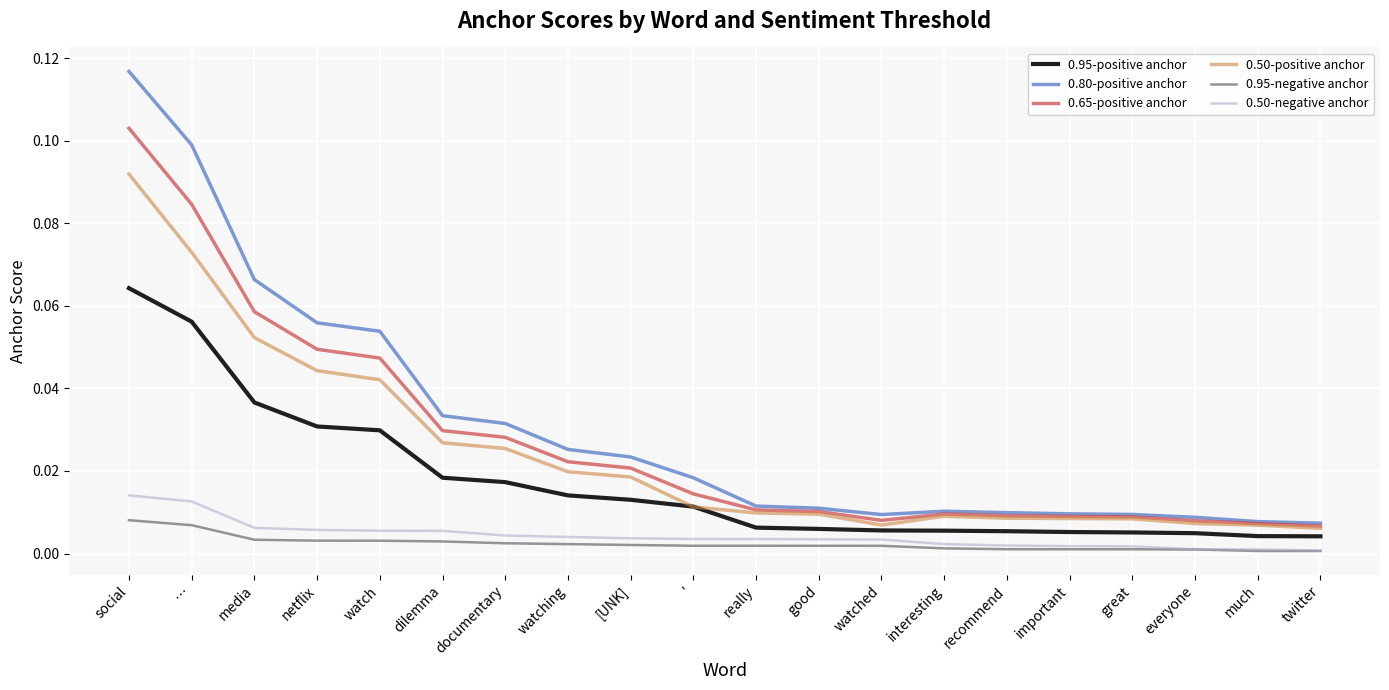

Which series has the widest spread of values?

0.80-positive anchor